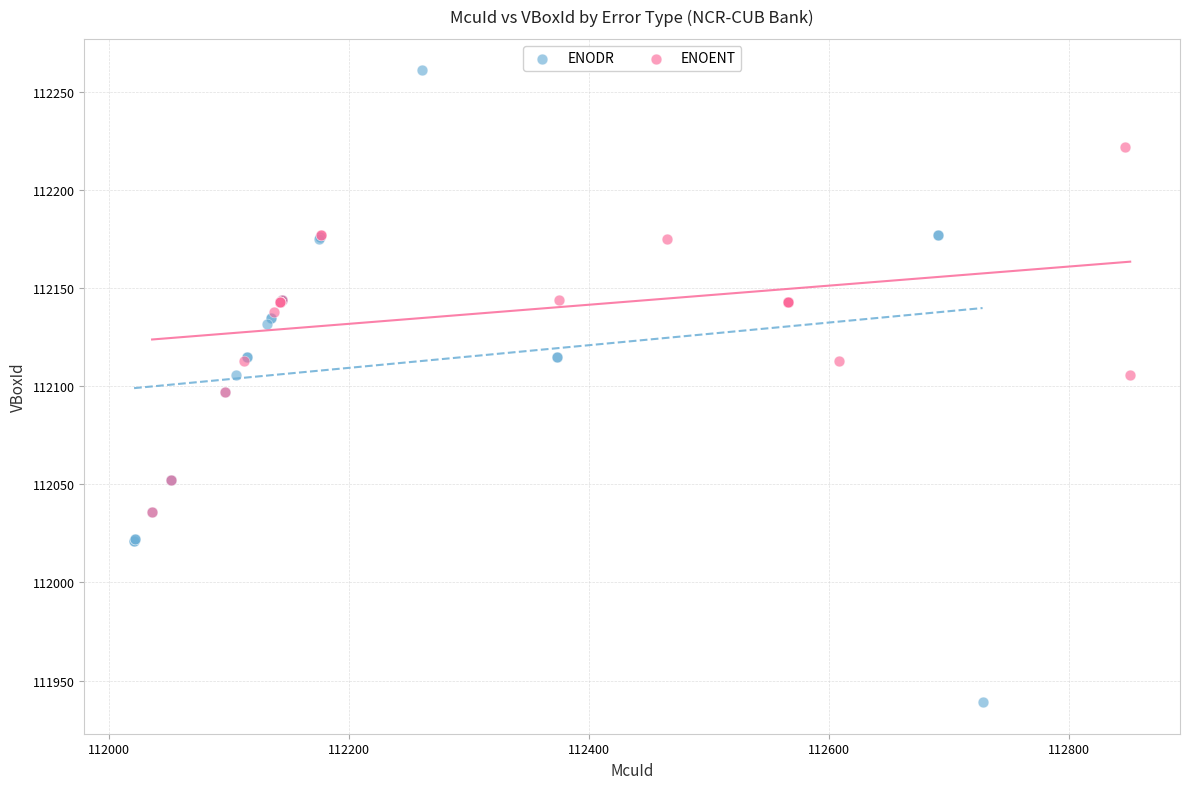

Which series reaches the minimum Y coordinate?

ENODR